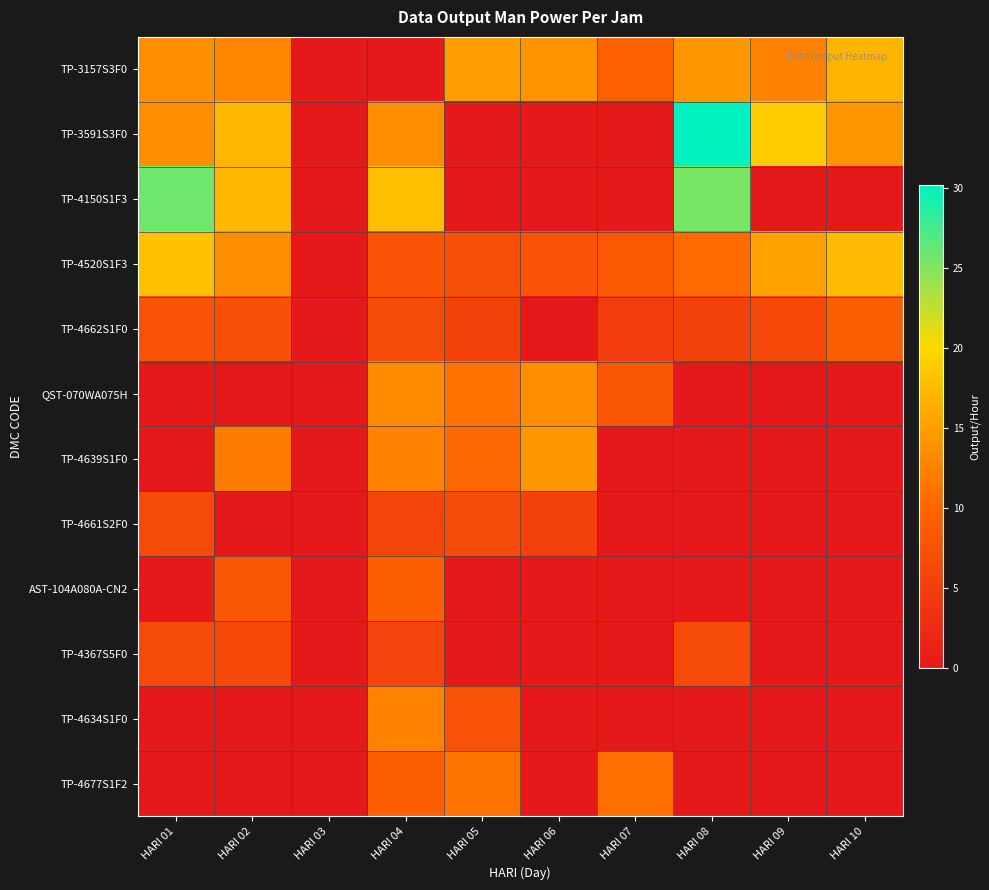

At how many categories does at least one series exceed 0?

9